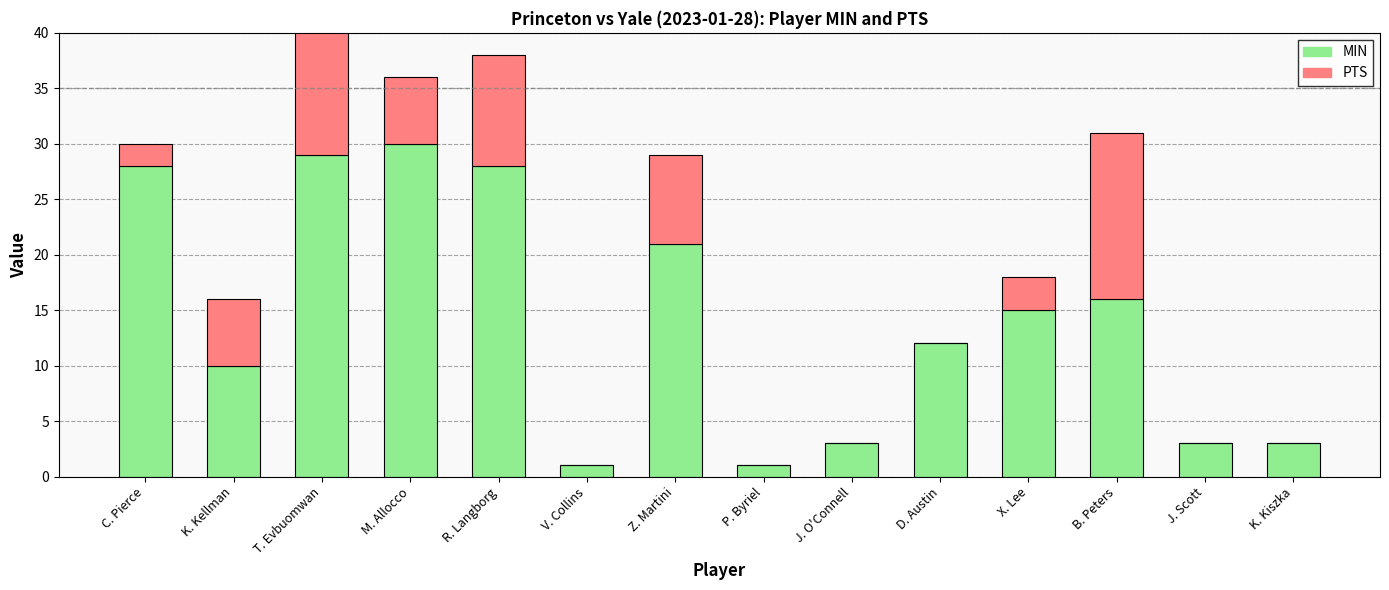

What is the label of the 11th bar from the left?

X. Lee